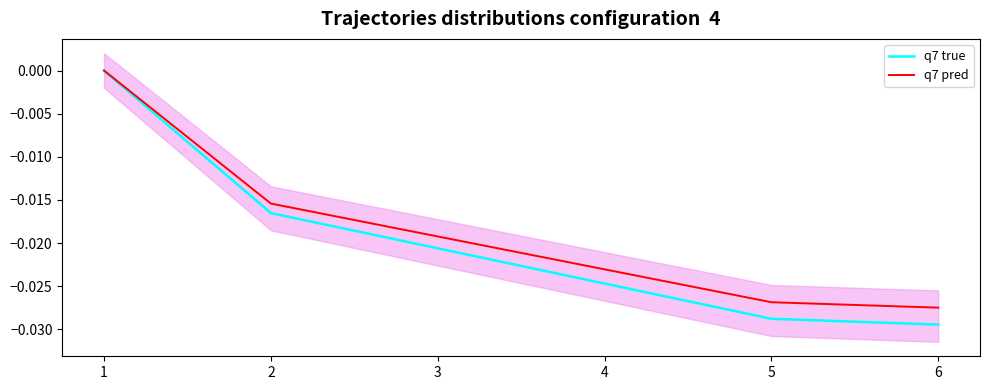

Which series has the largest total across all categories?

q7 pred